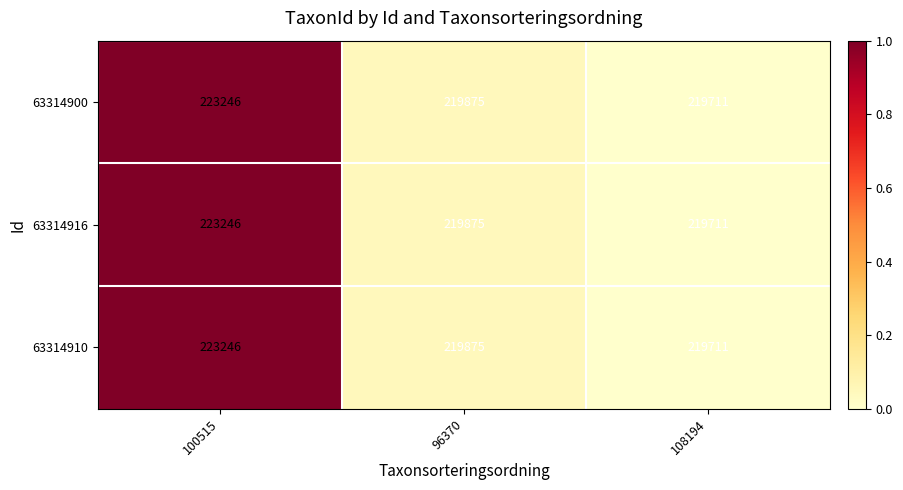

What is the difference between the maximum and minimum values in the 63314900 series?

3535